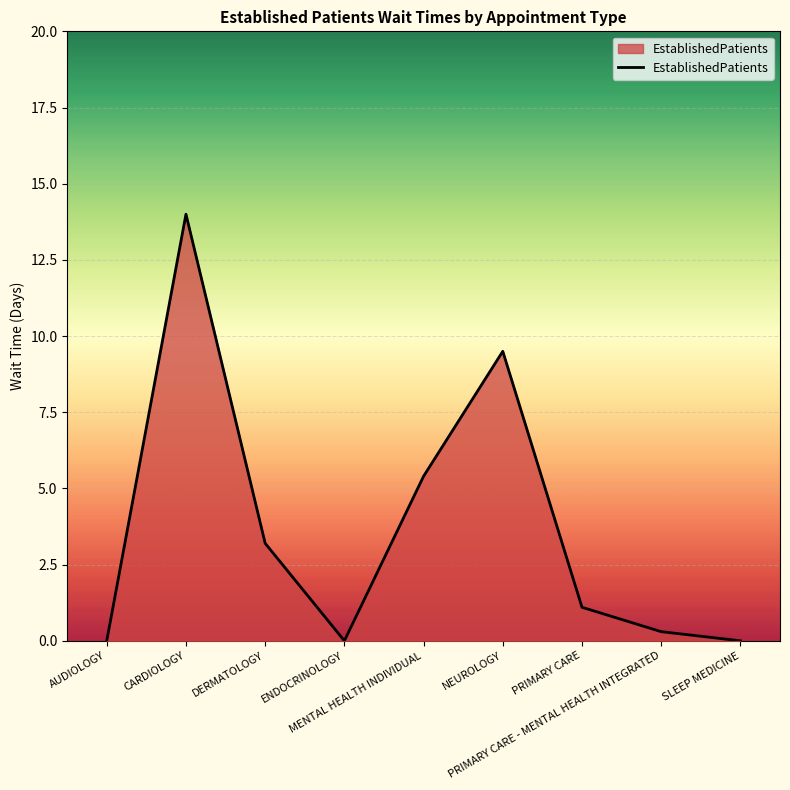

Which has a higher value, PRIMARY CARE - MENTAL HEALTH INTEGRATED or SLEEP MEDICINE?

PRIMARY CARE - MENTAL HEALTH INTEGRATED